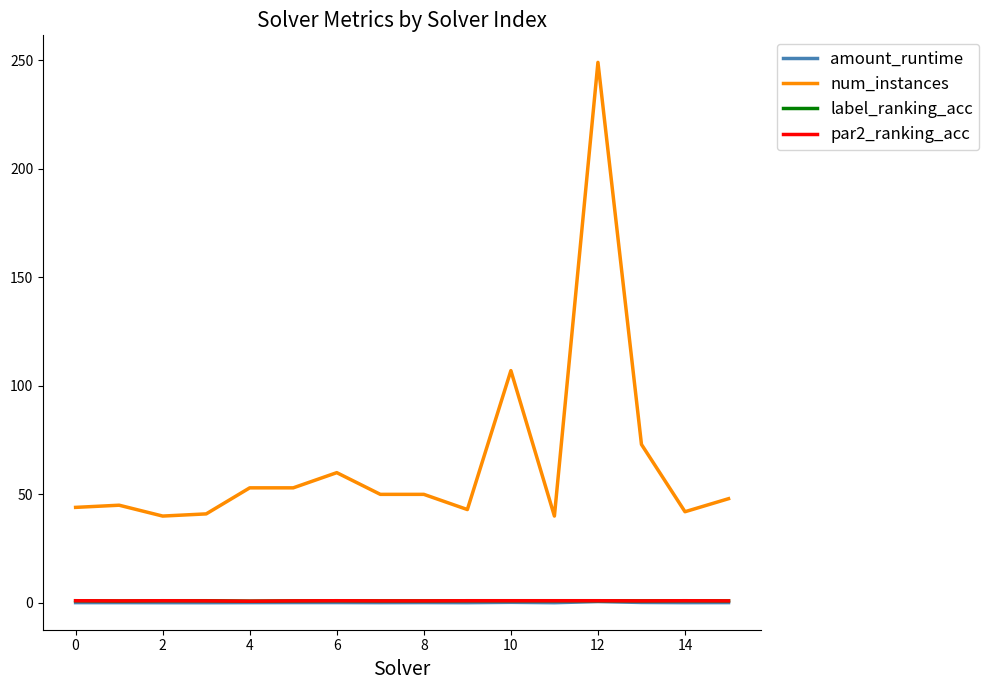

Which series has the largest range (max minus min)?

num_instances